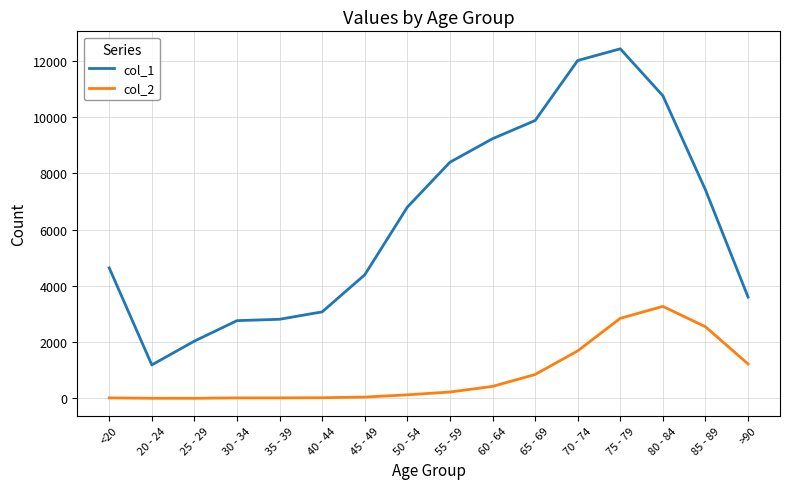

What position from the left is 65 - 69?

11